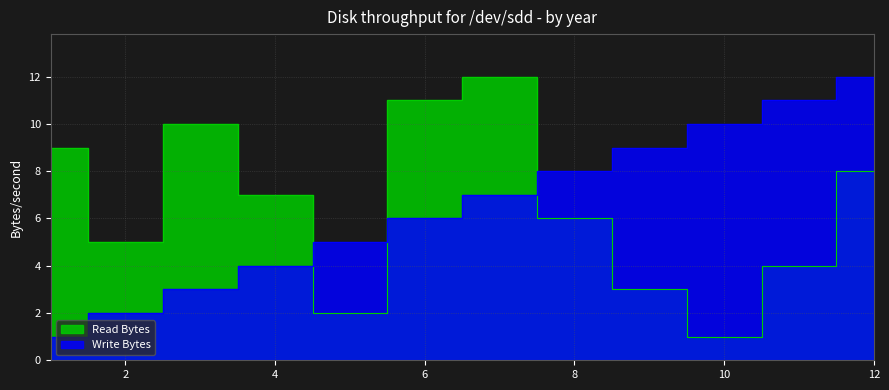

What is the value of the Read Bytes point at the 2nd from the left?

5